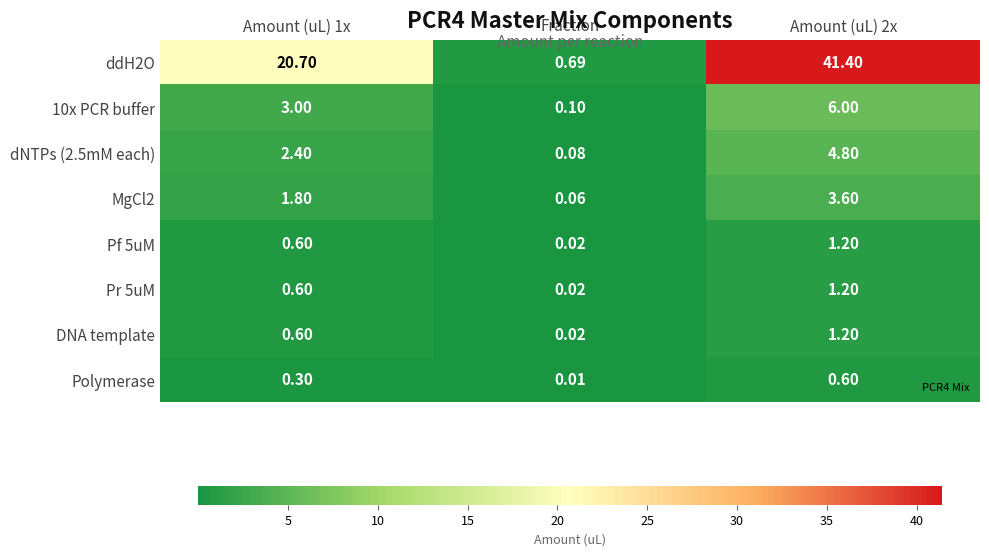

Which label corresponds to the smallest value in the chart?

Fraction